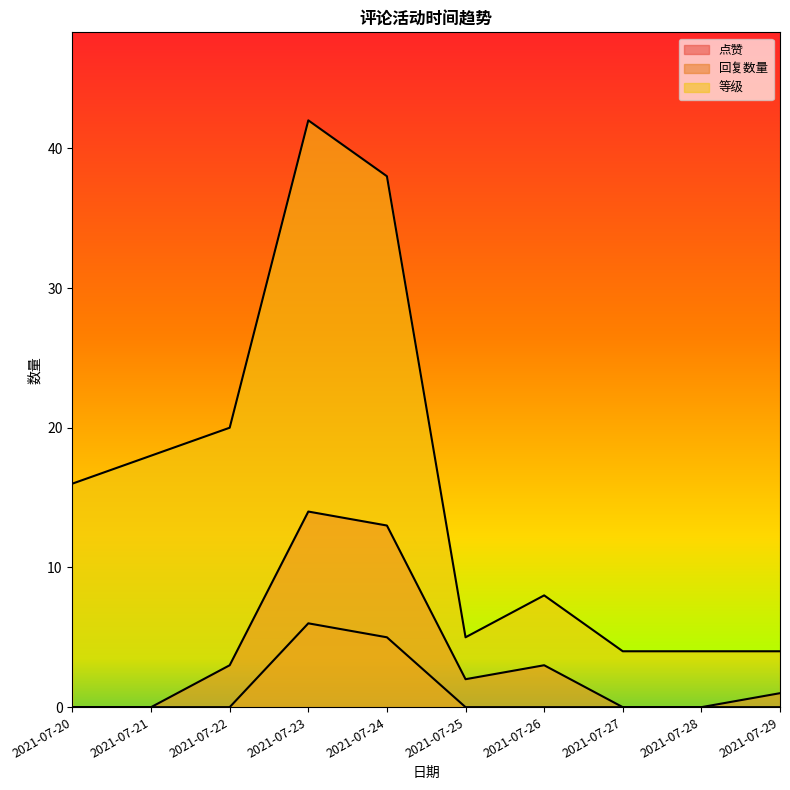

At which label does 点赞 first exceed 2?

2021-07-22